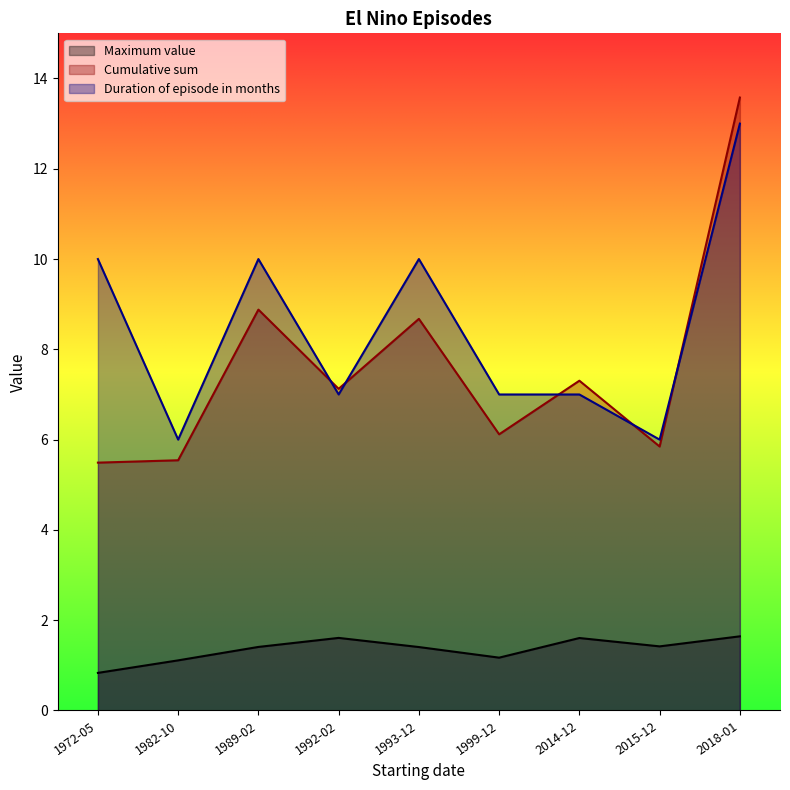

Which has a higher value, 1982-10 or 1993-12?

1993-12